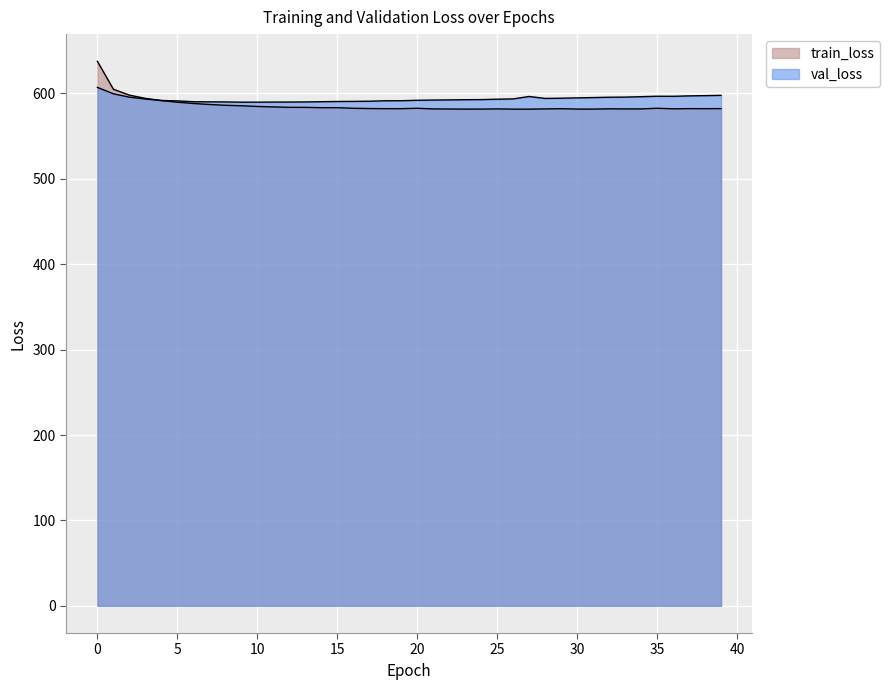

What are all the series names shown in the legend?

train_loss, val_loss